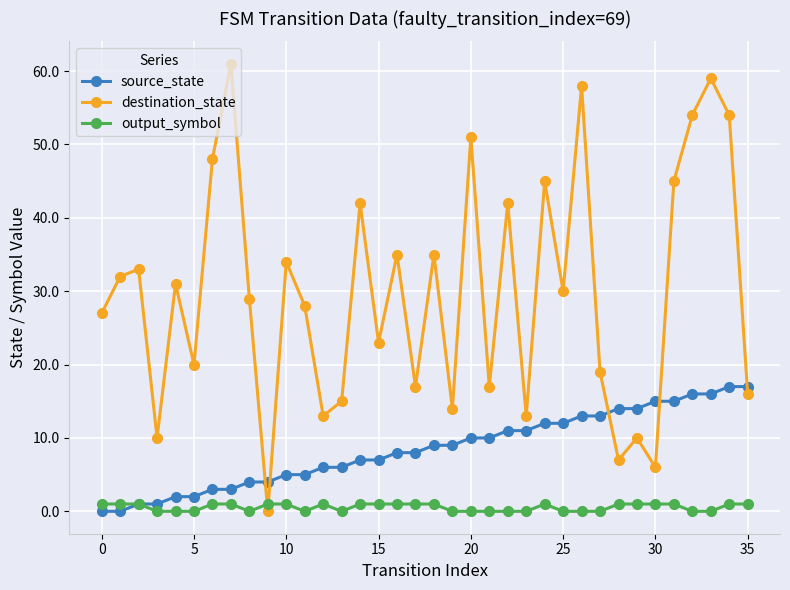

Rank the series by their maximum value, from lowest to highest.

output_symbol, source_state, destination_state